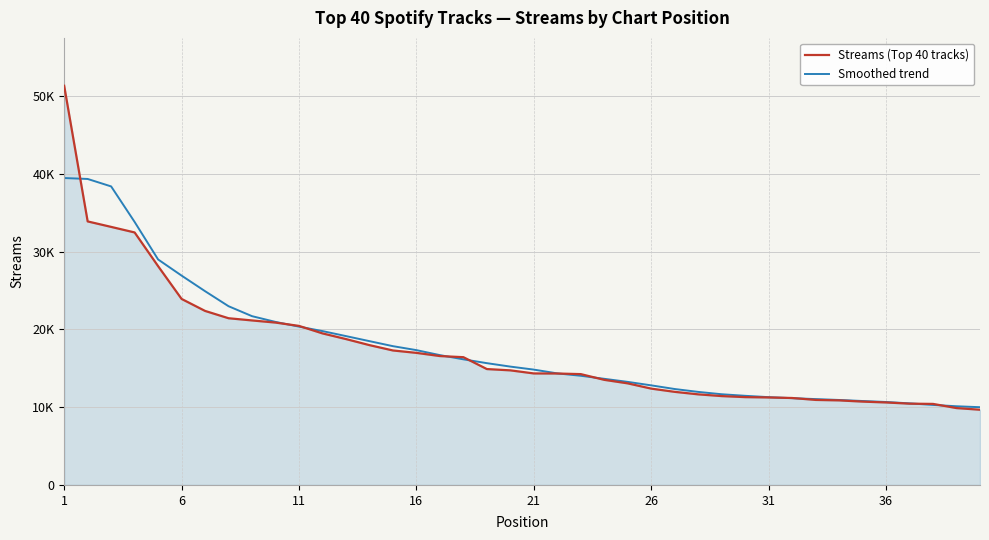

Reading left to right, transcribe all the data shown in this chart.

Streams (Top 40 tracks): 51302	33870	33166	32452	28118	23907	22366	21426	21143	20868	20440	19477	18749	17970	17284	16975	16566	16421	14894	14728	14331	14322	14244	13508	13055	12380	11965	11644	11421	11288	11244	11175	10928	10868	10711	10601	10447	10415	9879	9668
Smoothed trend: 39446	39327	38368	33802	28979	26905	24902	22971	21691	20953	20350	19774	19131	18482	17836	17327	16685	16144	15652	15210	14823	14337	14031	13640	13245	12799	12328	11958	11657	11456	11283	11154	11035	10921	10788	10661	10486	10286	10113	9992